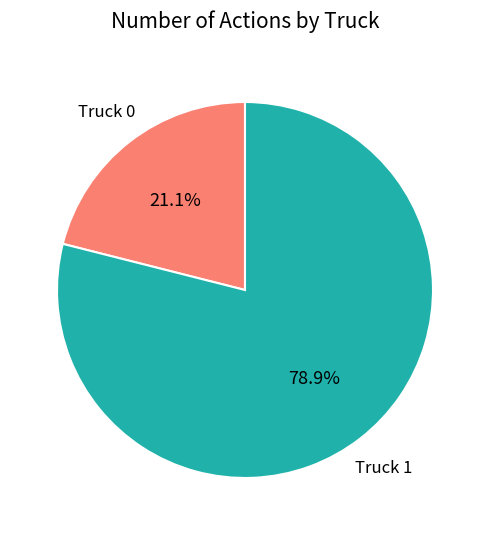

What percentage is the Truck 1 slice, to the nearest percent?

79%